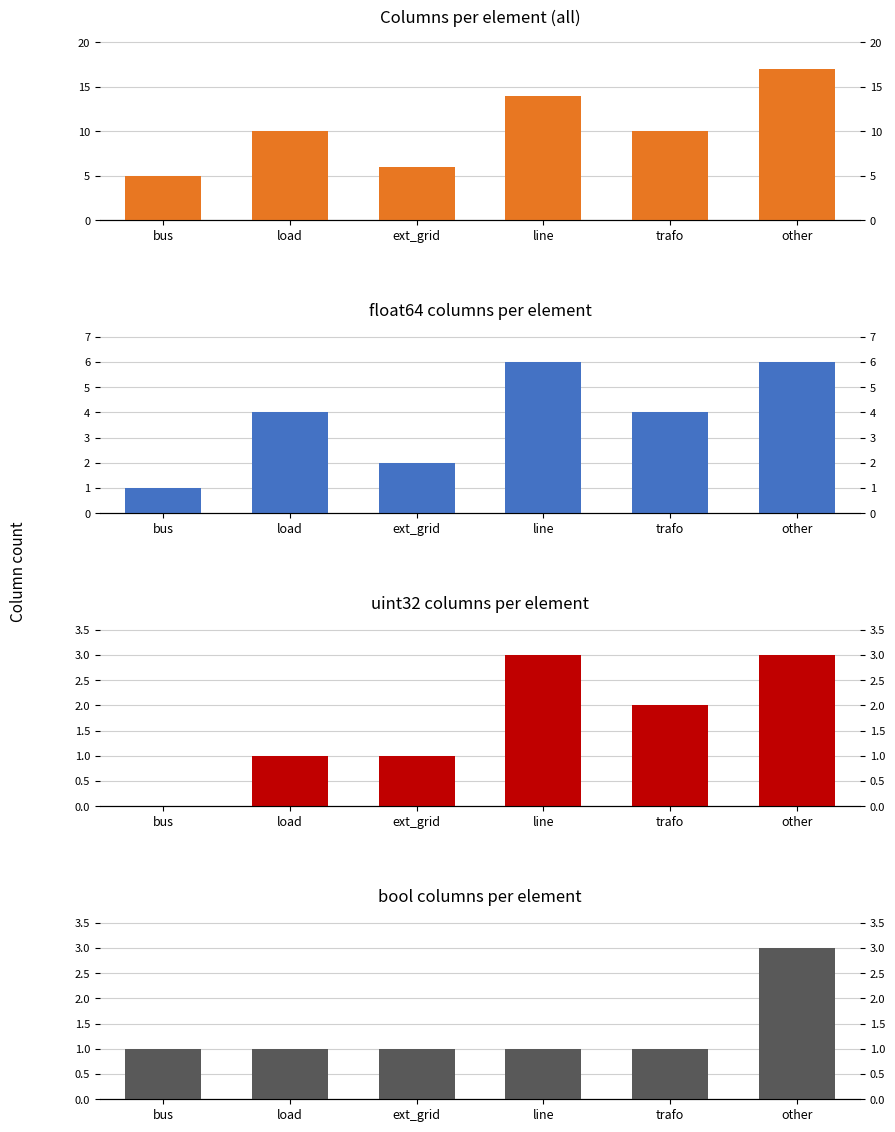

At which category is the sum across all series the highest?

other